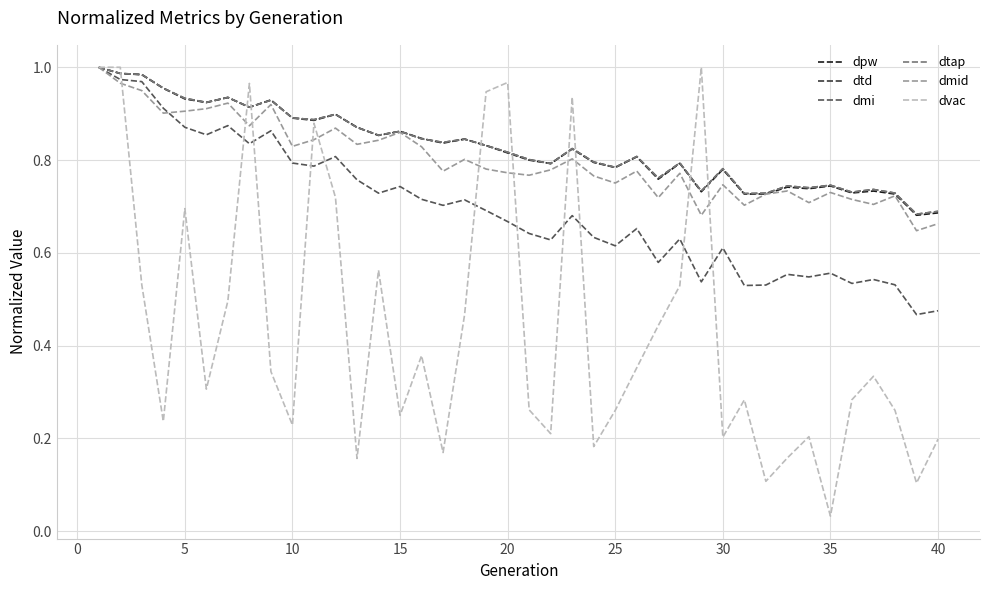

True or false: dtap has more than 1 interior local peaks.

True